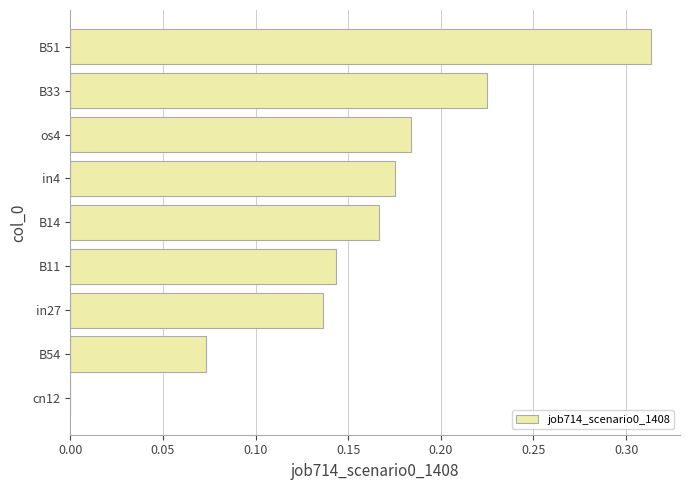

What is the sum of all values?

1.4